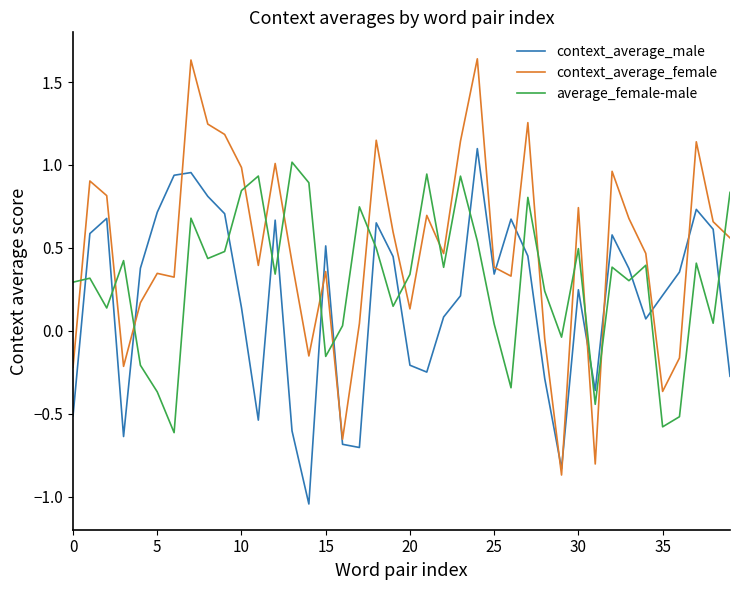

True or false: context_average_male and average_female-male cross at least once.

True